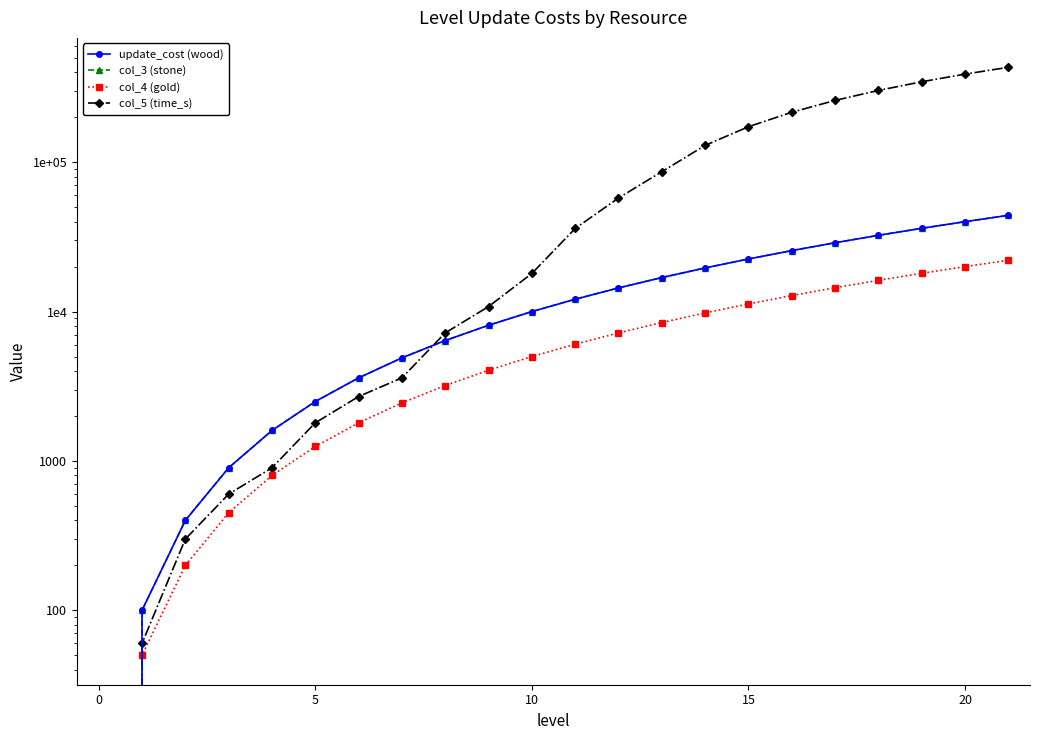

Between 19 and 11, which is larger?

19